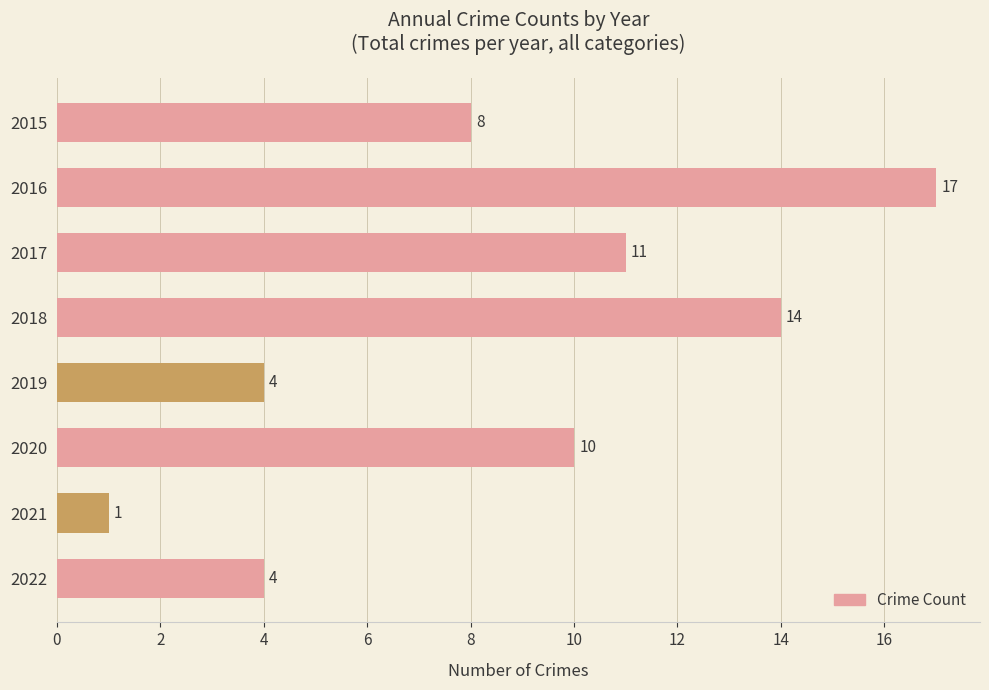

Count the values in the range 4 to 14.

6